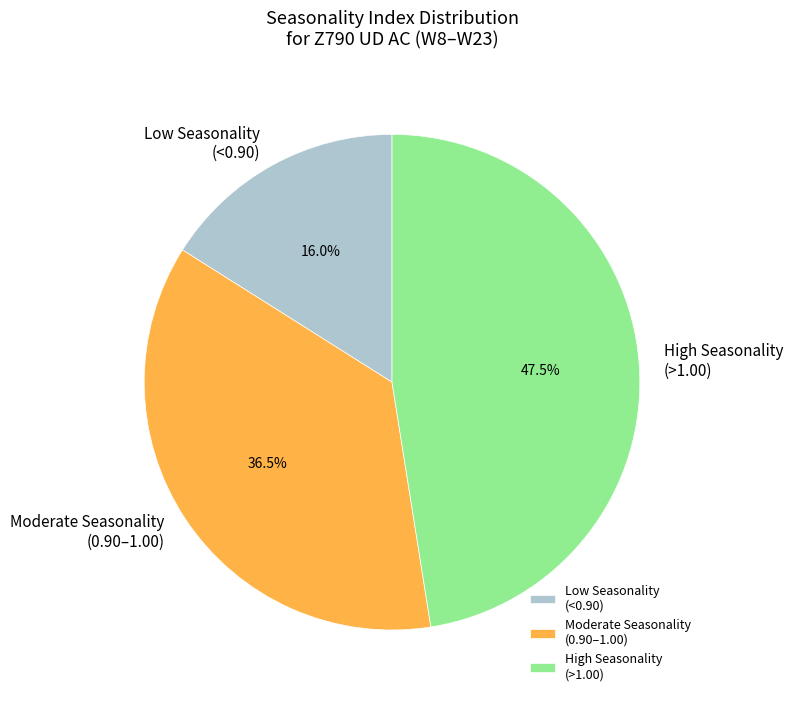

Approximately how many times larger is the value at High Seasonality (>1.00) compared to Low Seasonality (<0.90)?

3.0